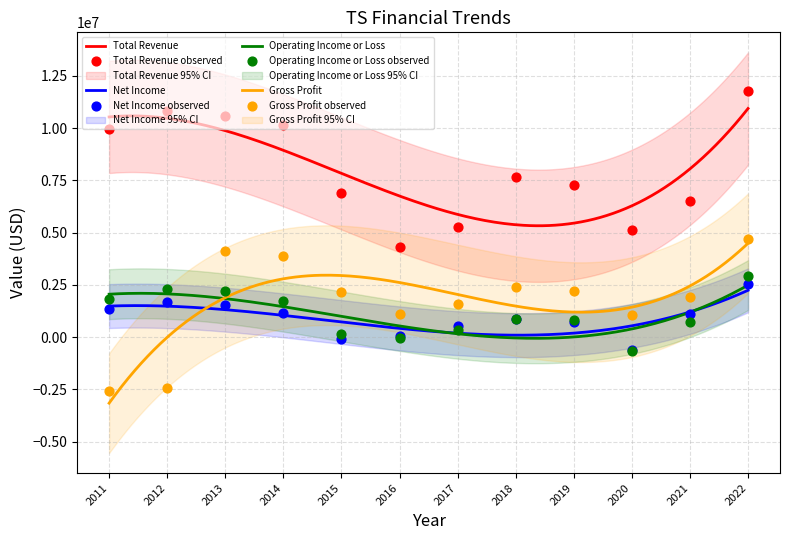

Is the value of Operating Income or Loss at 2014 greater than the value of Net Income at 2012?

Yes